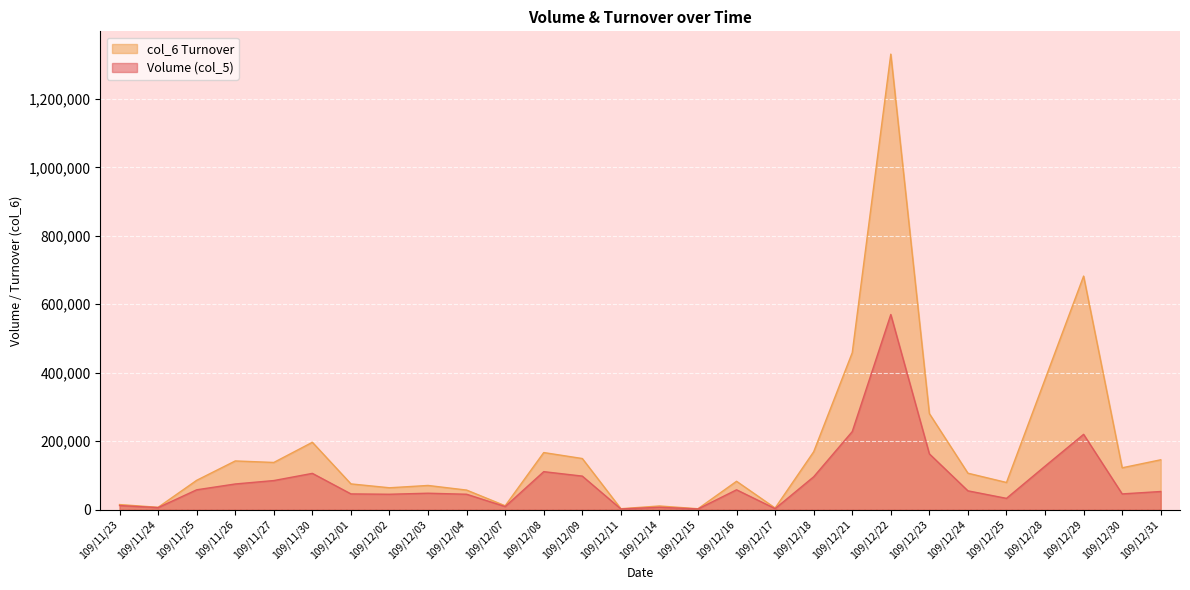

Reading left to right, list all the values displayed in this chart.

Volume (col_5): 109/11/23=12000	109/11/24=6000	109/11/25=58000	109/11/26=75000	109/11/27=85000	109/11/30=106000	109/12/01=46000	109/12/02=45000	109/12/03=48000	109/12/04=45000	109/12/07=9000	109/12/08=111000	109/12/09=98000	109/12/11=2000	109/12/14=7000	109/12/15=2000	109/12/16=58000	109/12/17=3000	109/12/18=96000	109/12/21=228000	109/12/22=570000	109/12/23=163000	109/12/24=55000	109/12/25=33000	109/12/28=127000	109/12/29=220000	109/12/30=46000	109/12/31=53000
col_6: 109/11/23=14890	109/11/24=6830	109/11/25=85720	109/11/26=142280	109/11/27=137870	109/11/30=196780	109/12/01=75240	109/12/02=63920	109/12/03=70670	109/12/04=57160	109/12/07=11380	109/12/08=166810	109/12/09=149350	109/12/11=2770	109/12/14=10710	109/12/15=2700	109/12/16=82860	109/12/17=4730	109/12/18=169080	109/12/21=458420	109/12/22=1330690	109/12/23=280600	109/12/24=106470	109/12/25=79390	109/12/28=380750	109/12/29=682280	109/12/30=122280	109/12/31=145670